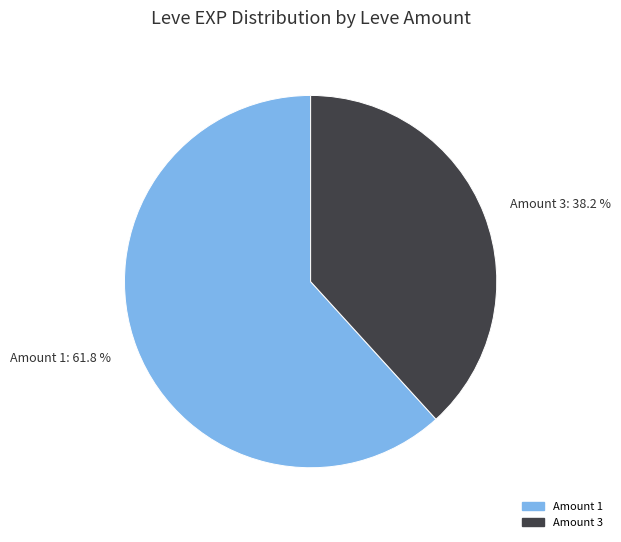

Count the number of slices in the pie.

2